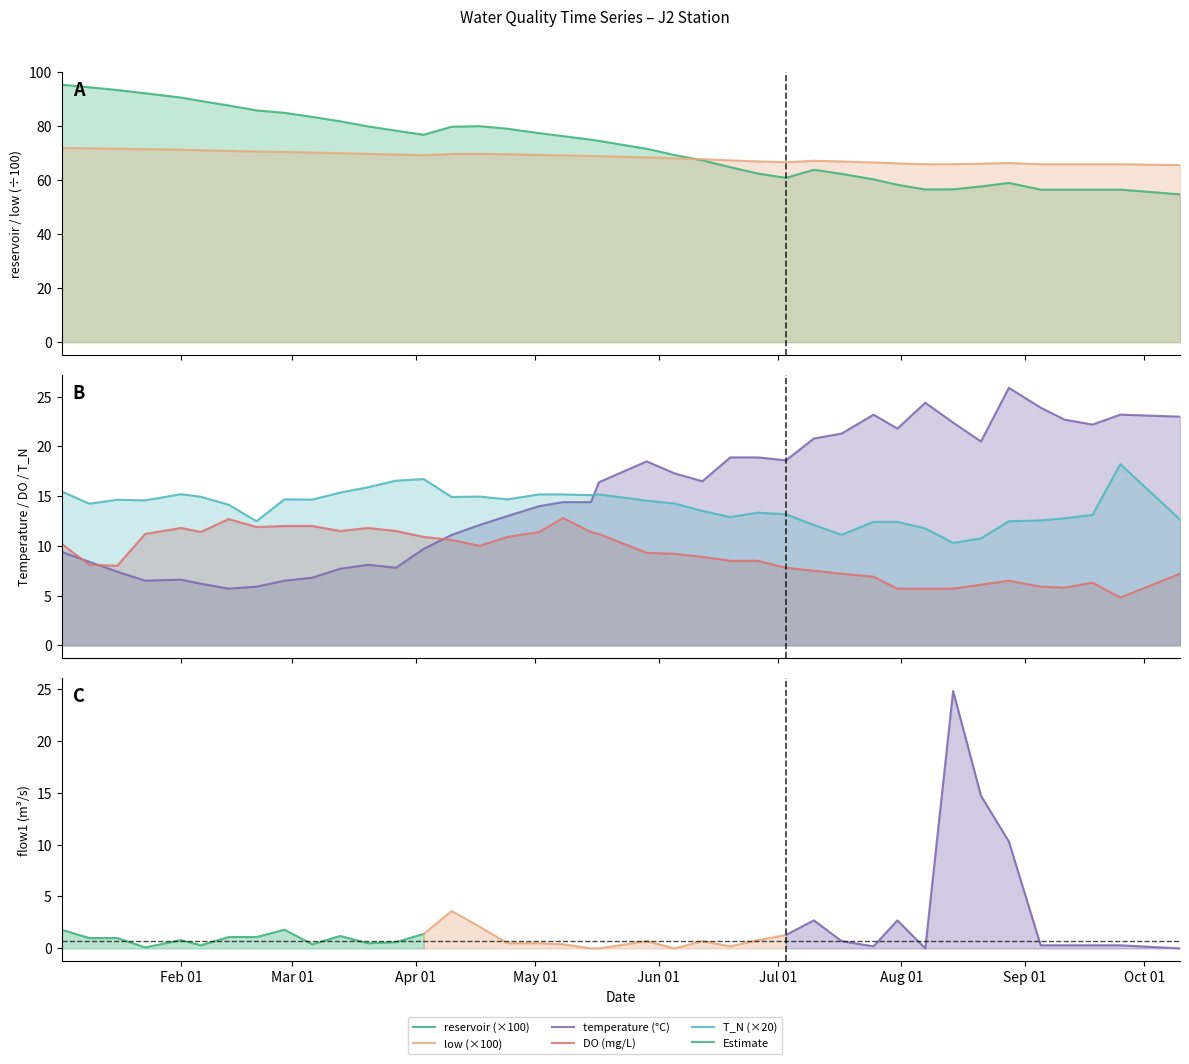

True or false: temperature and reservoir cross at least once.

False